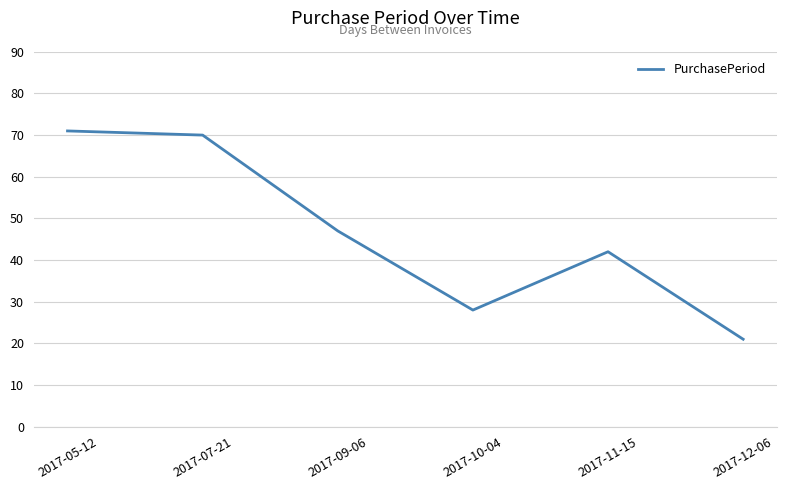

Which label corresponds to the largest value in the chart?

2017-05-12